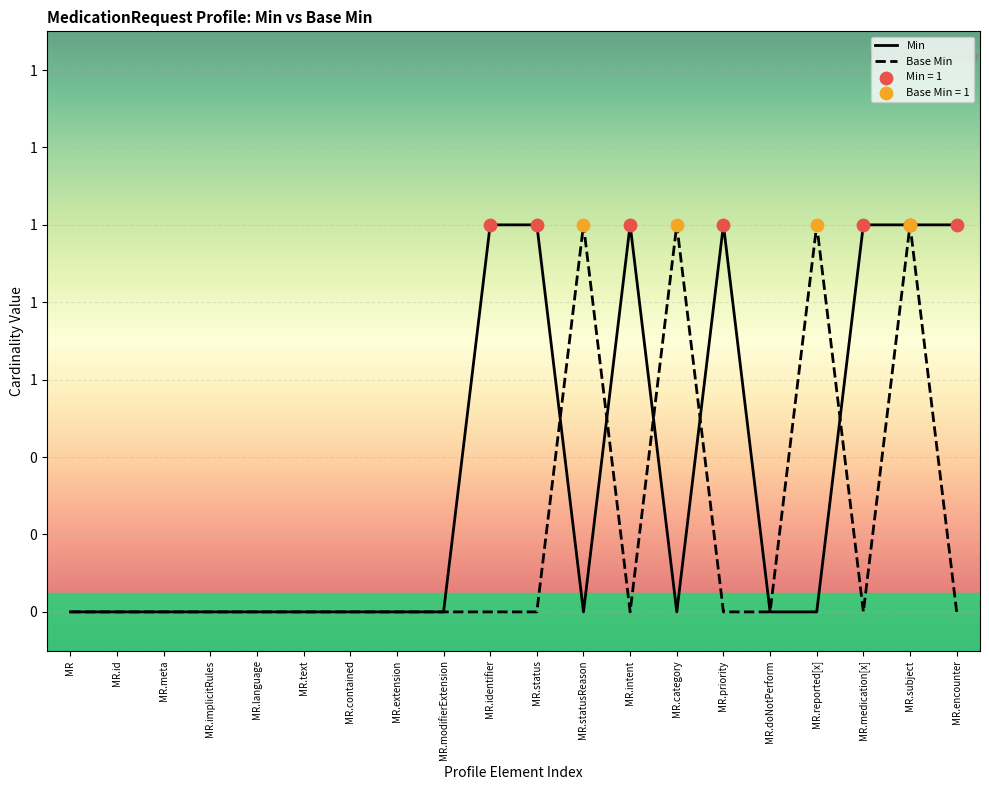

At which category is the sum across all series the highest?

MR.subject